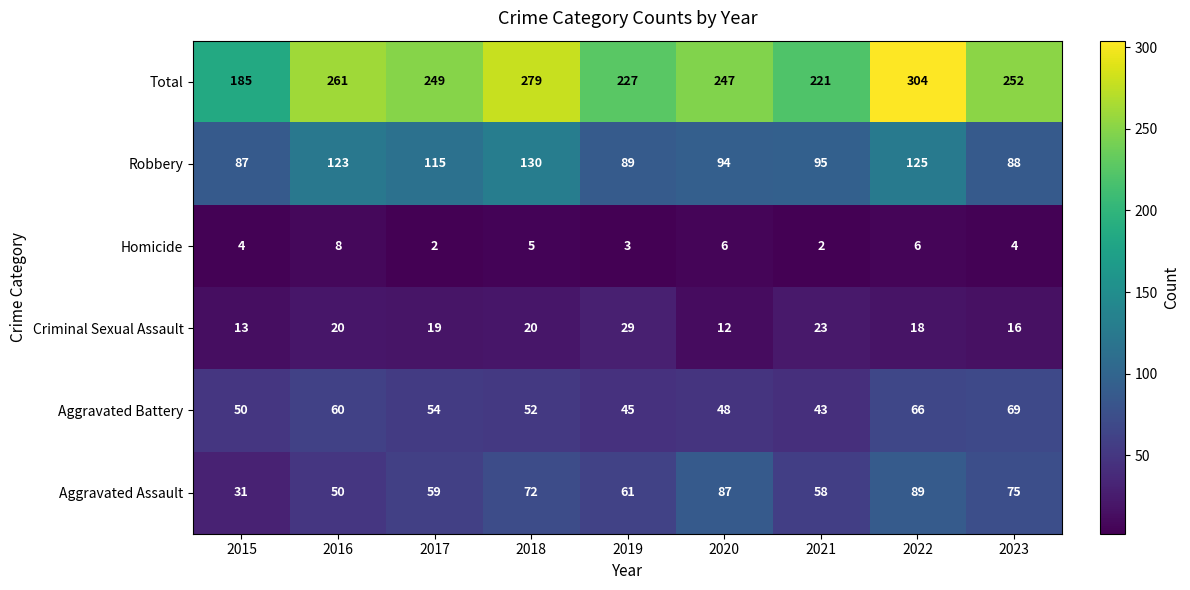

Between 2020 and 2023, which series saw the biggest shift?

Aggravated Battery